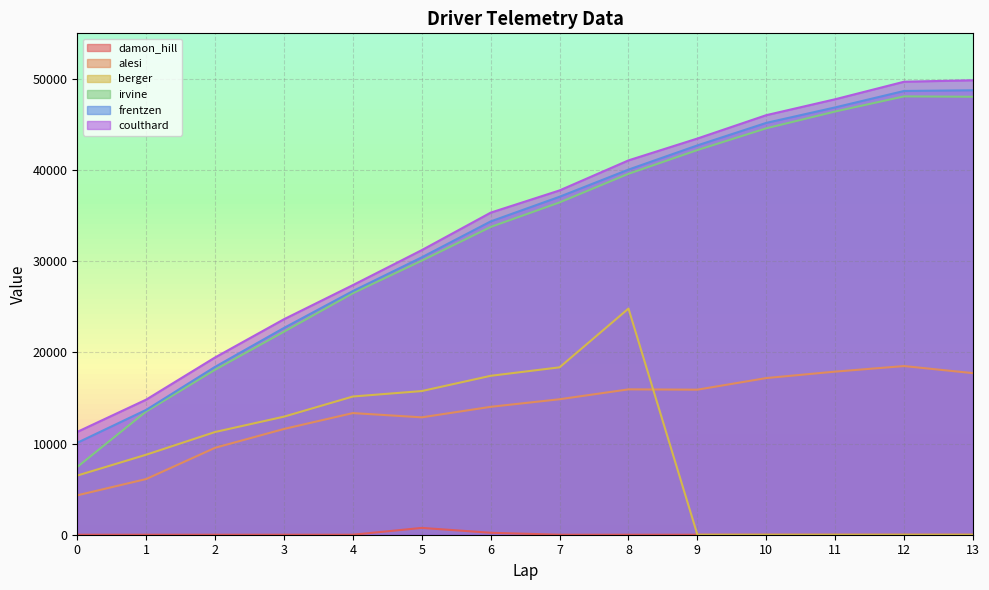

The value of damon_hill at 4 is 246. True or false?

False